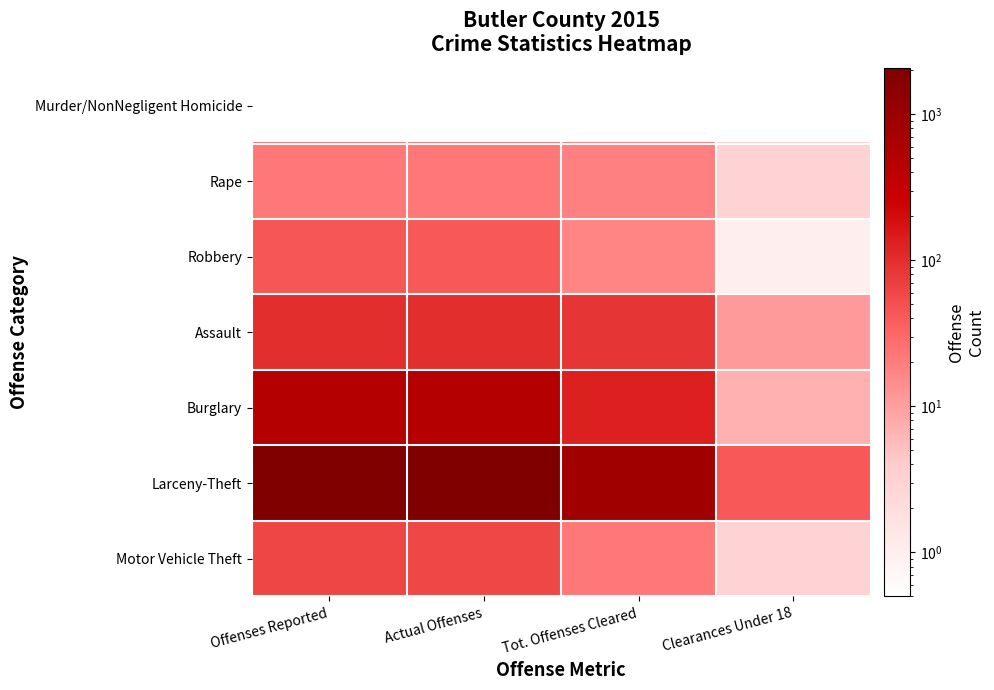

At how many categories does at least one series exceed 1860?

2